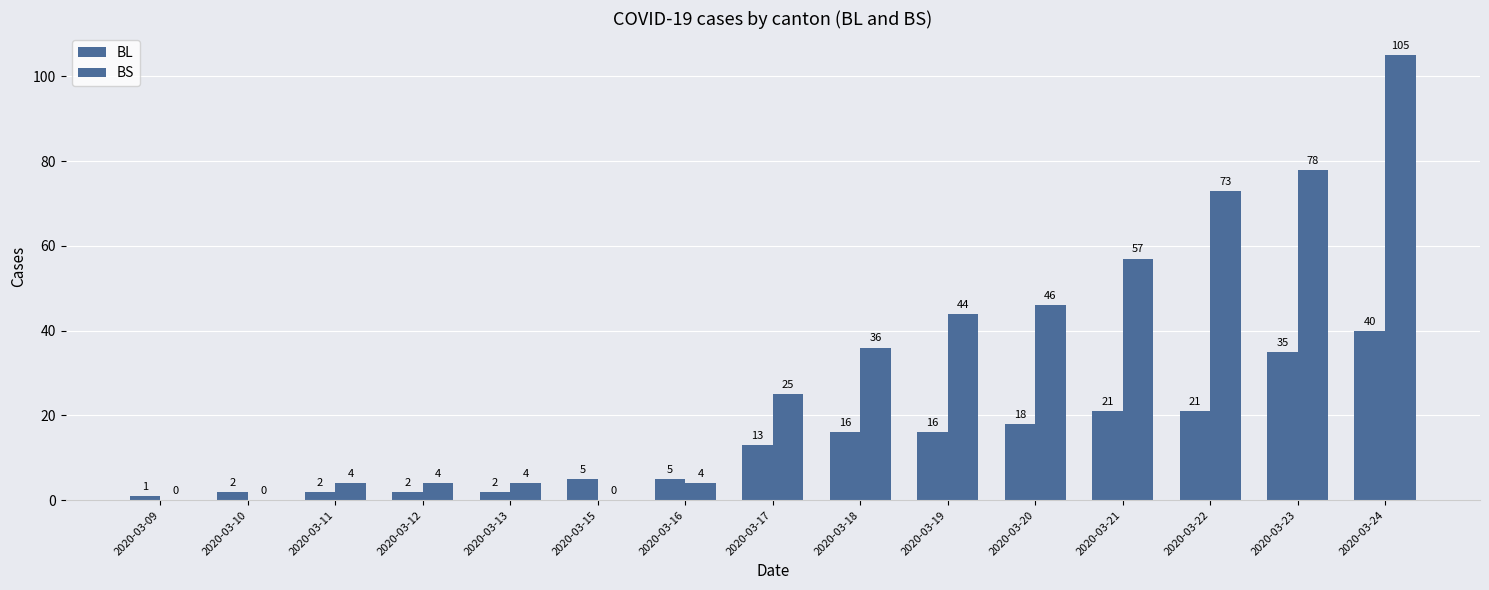

Are the bars grouped side by side (vs. stacked)?

Yes